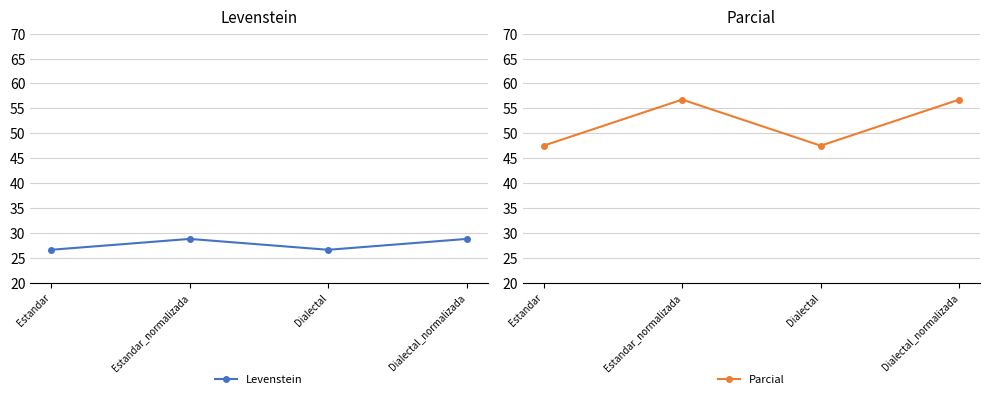

At which label does Parcial first exceed 56?

Estandar_normalizada